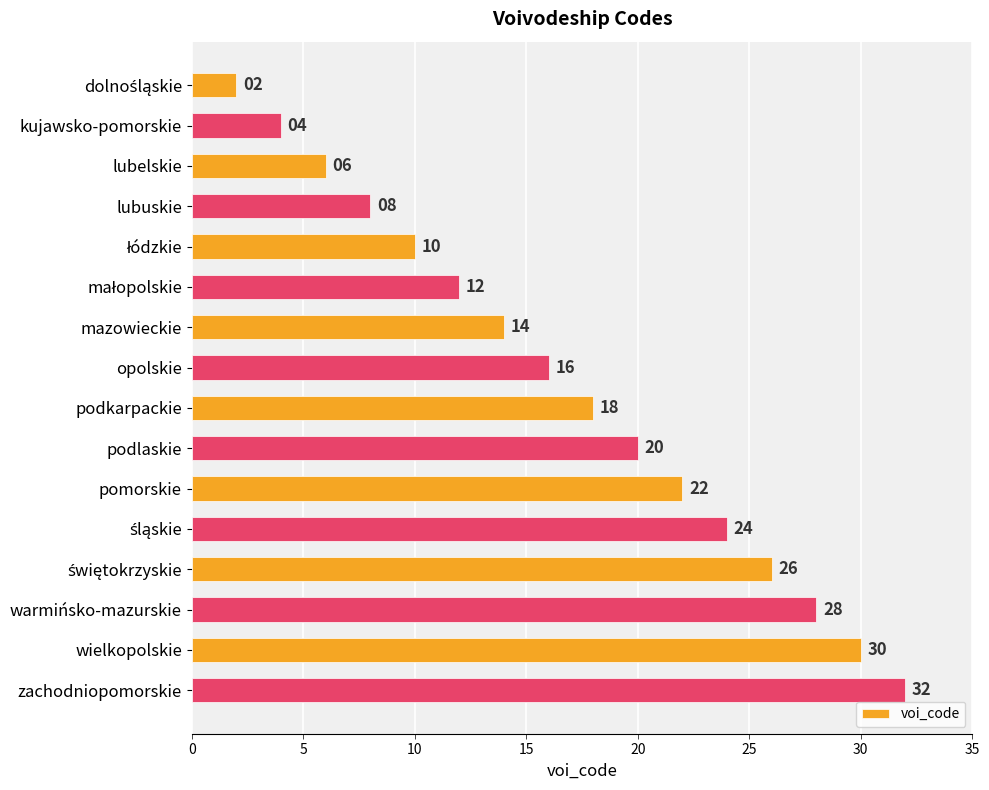

Reading top to bottom, list all the values displayed in this chart.

2	4	6	8	10	12	14	16	18	20	22	24	26	28	30	32